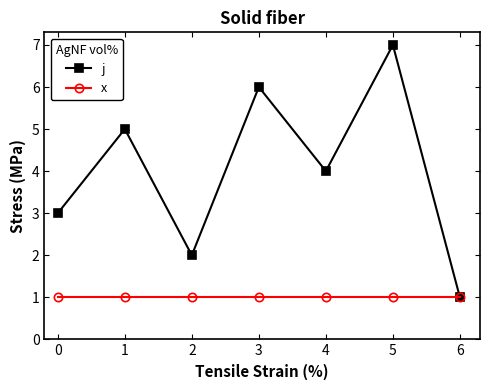

Between 3 and 4, which series saw the biggest shift?

j